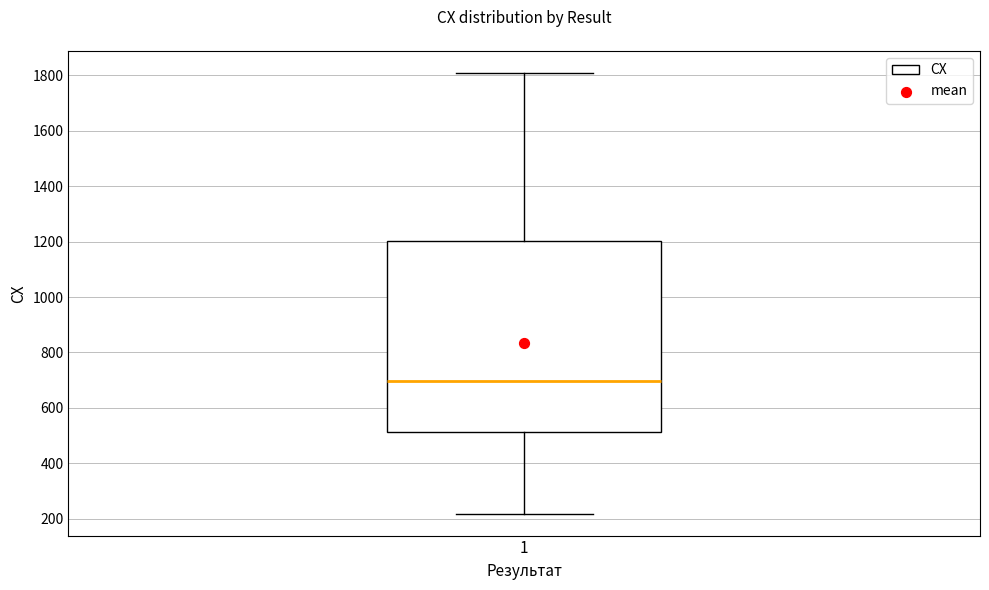

Where does the upper whisker of the box at x = 1 end on the y-axis? The values are not printed on the chart, so give them approximately, as read against the axis.

1800